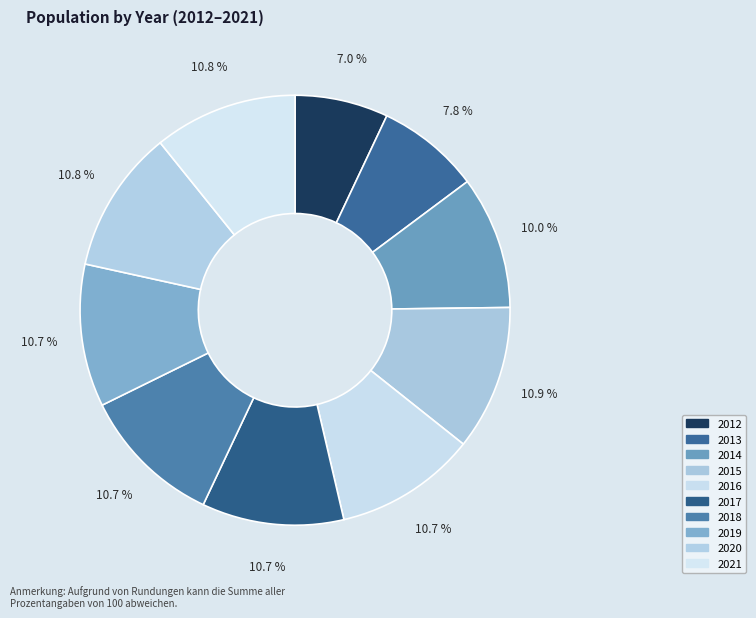

How many segments does this pie chart have?

10